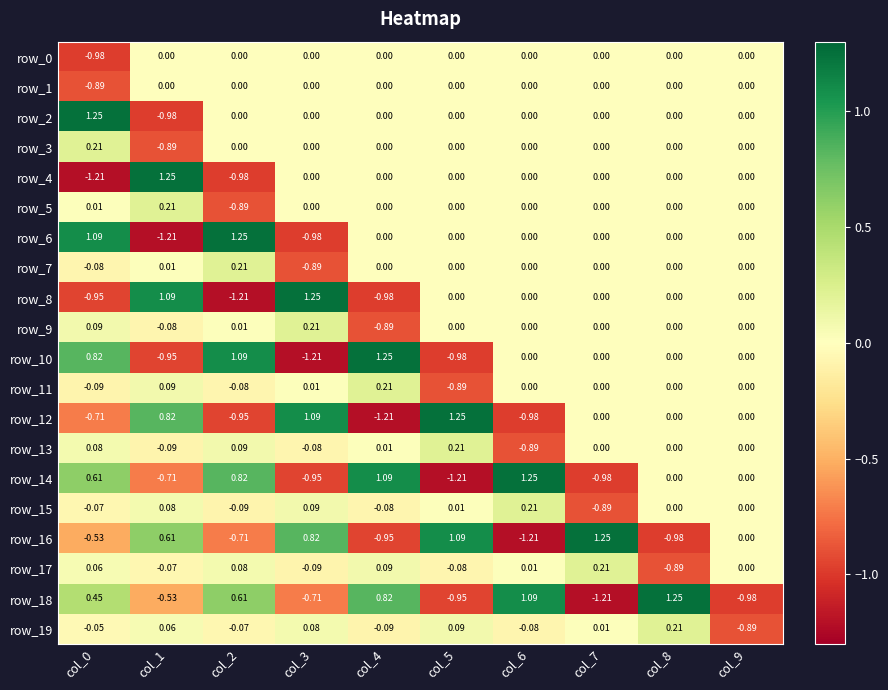

The row_2 series shows 0.0 at col_6. True or false?

True